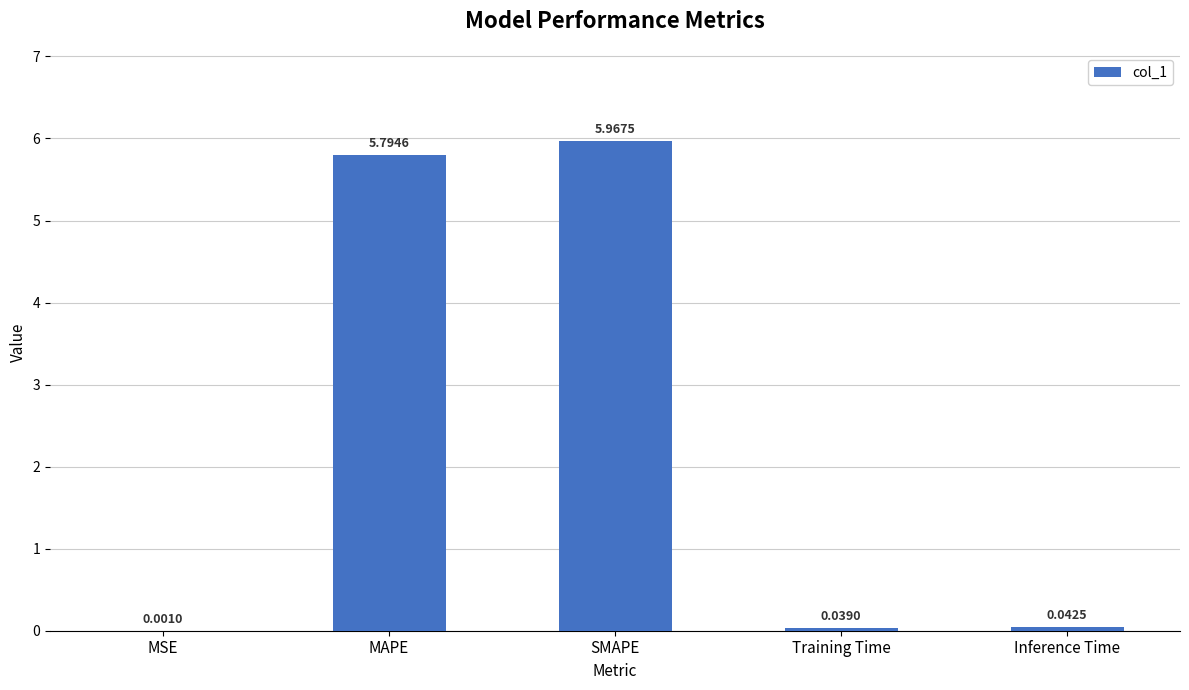

True or false: the data shows 3.7 at SMAPE.

False